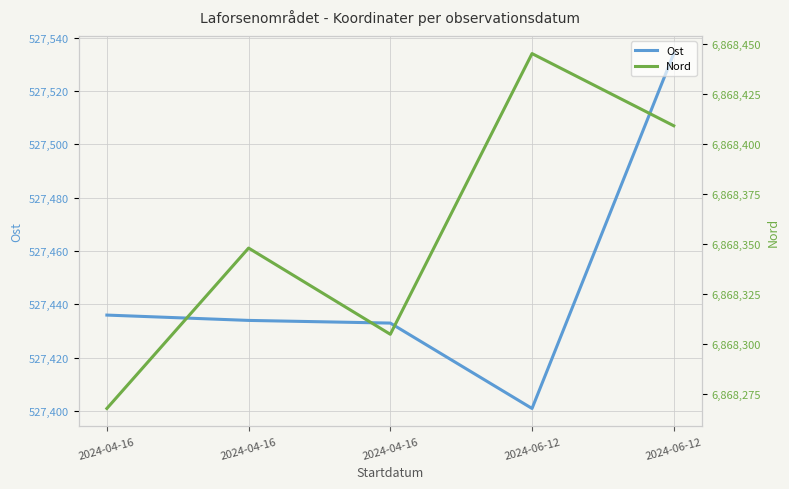

Where is the first local maximum for Nord?

2024-04-16